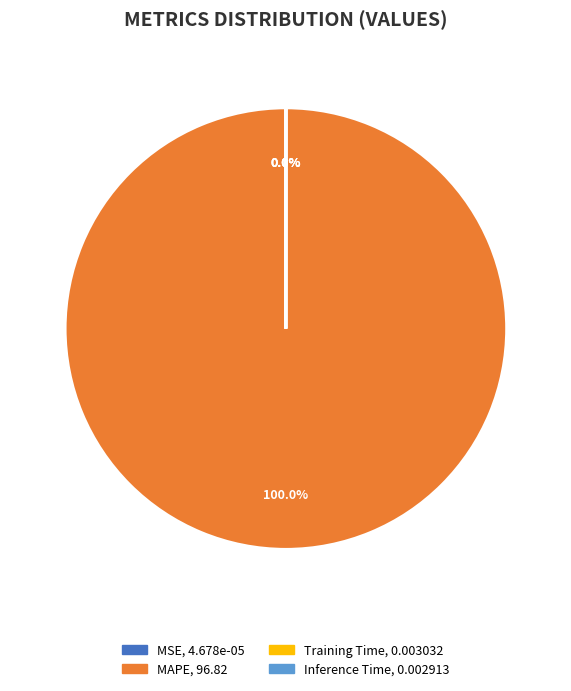

Which slice represents more than half of the pie?

MAPE